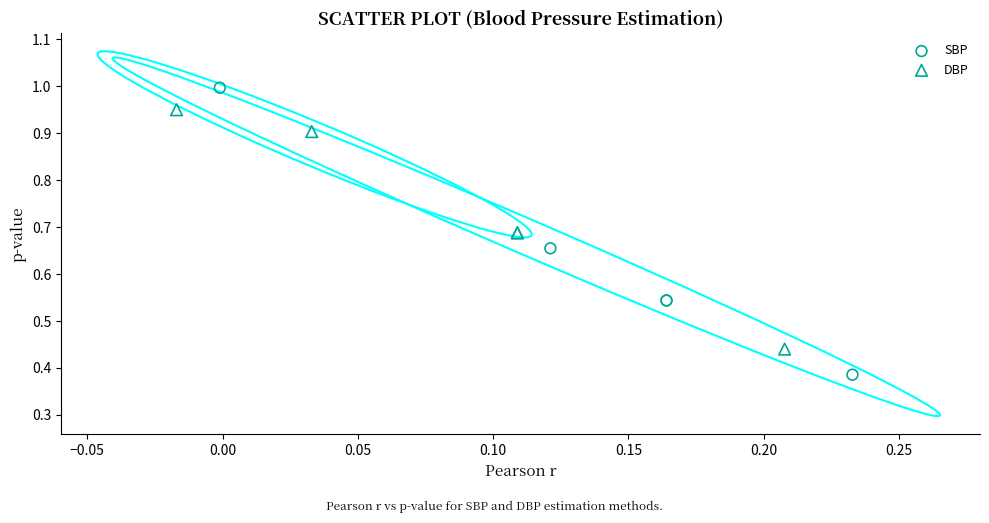

Which series contains the lowest Y value?

SBP